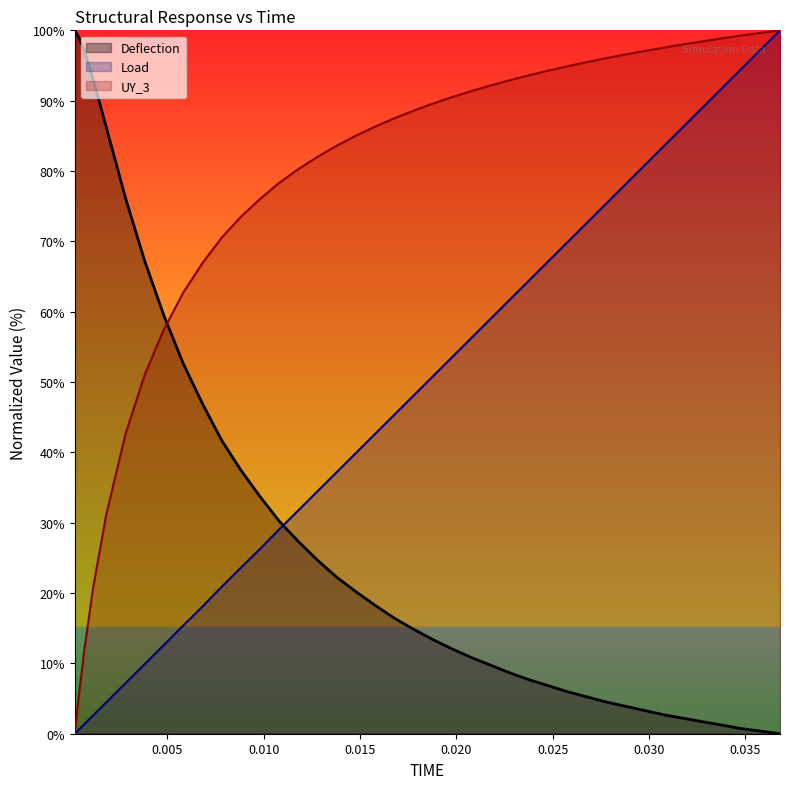

What is the greatest value displayed?

100.0